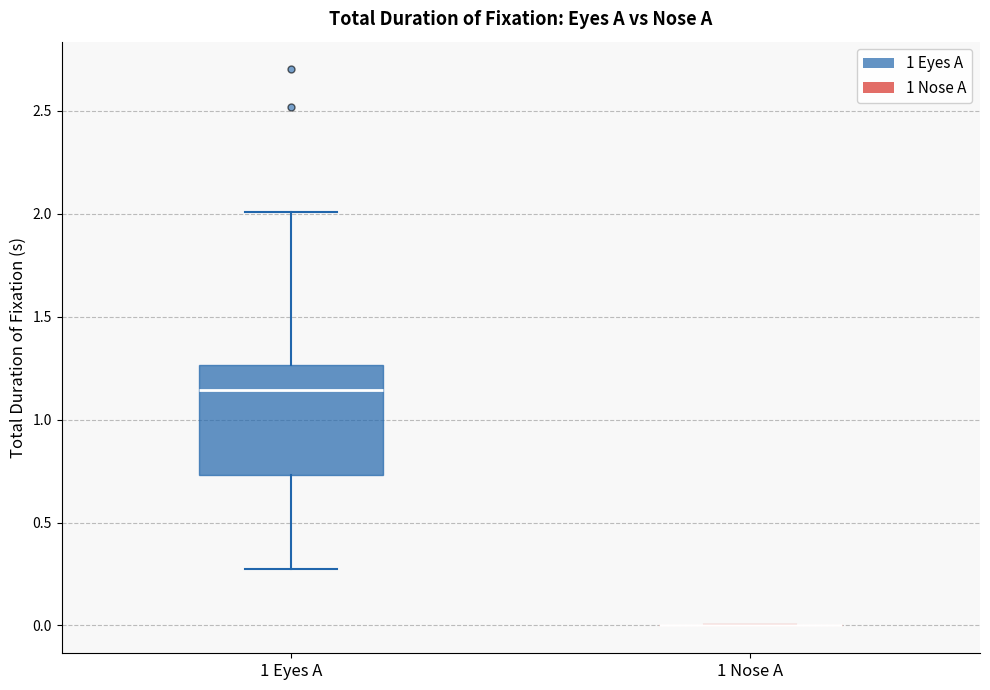

Comparing the boxes themselves (not the whiskers), which one is the tallest?

1 Eyes A